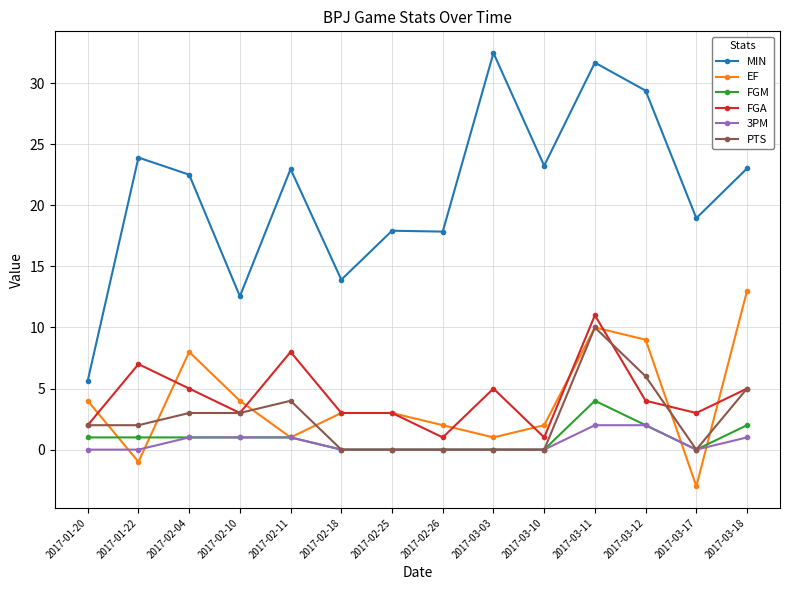

What is the minimum value for MIN?

5.6